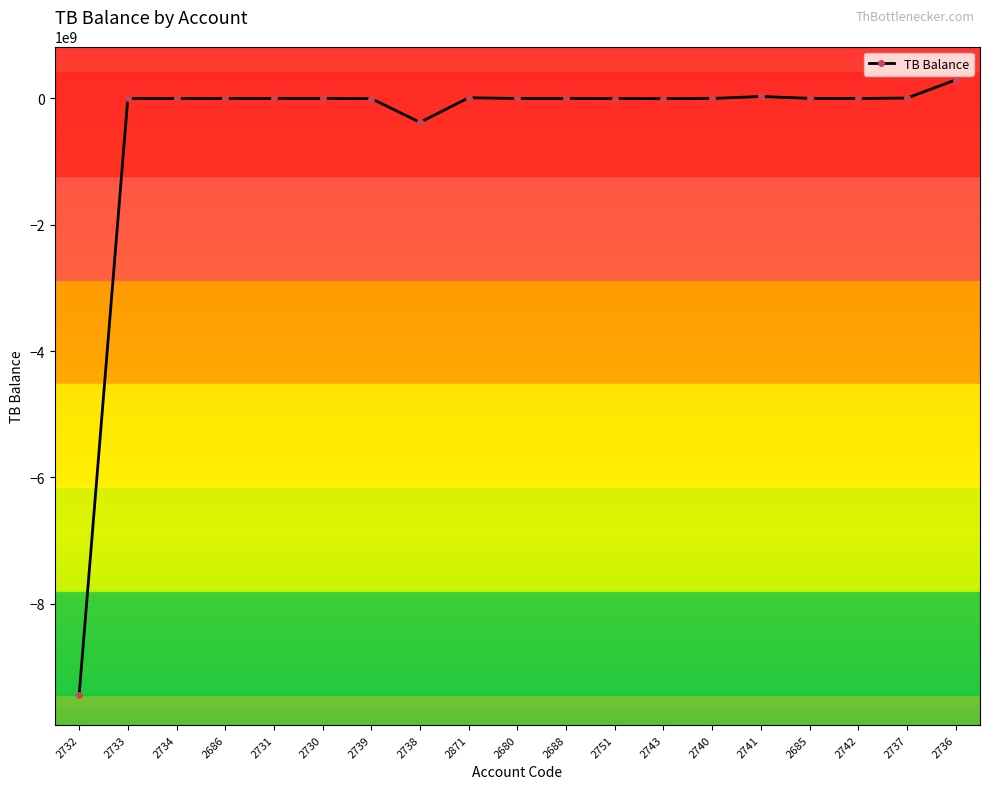

What is the maximum value shown in the chart?

293887505.9